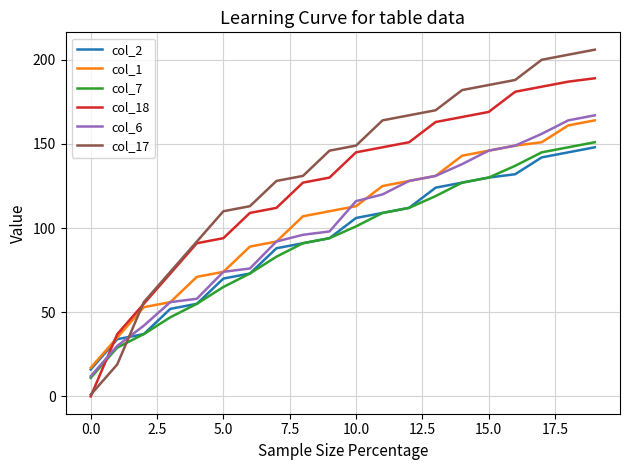

What is the maximum value shown in the chart?

206